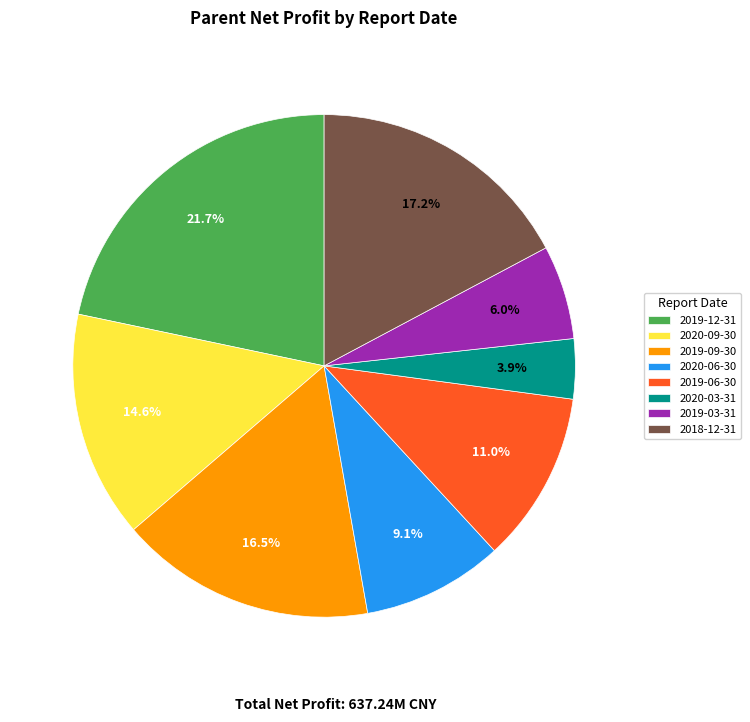

What is the total percentage of 2019-09-30 and 2020-06-30?

25.6%